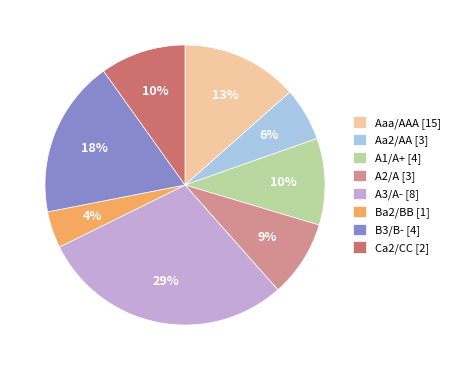

To the nearest percent, what percentage of the pie is Ba2/BB?

4%